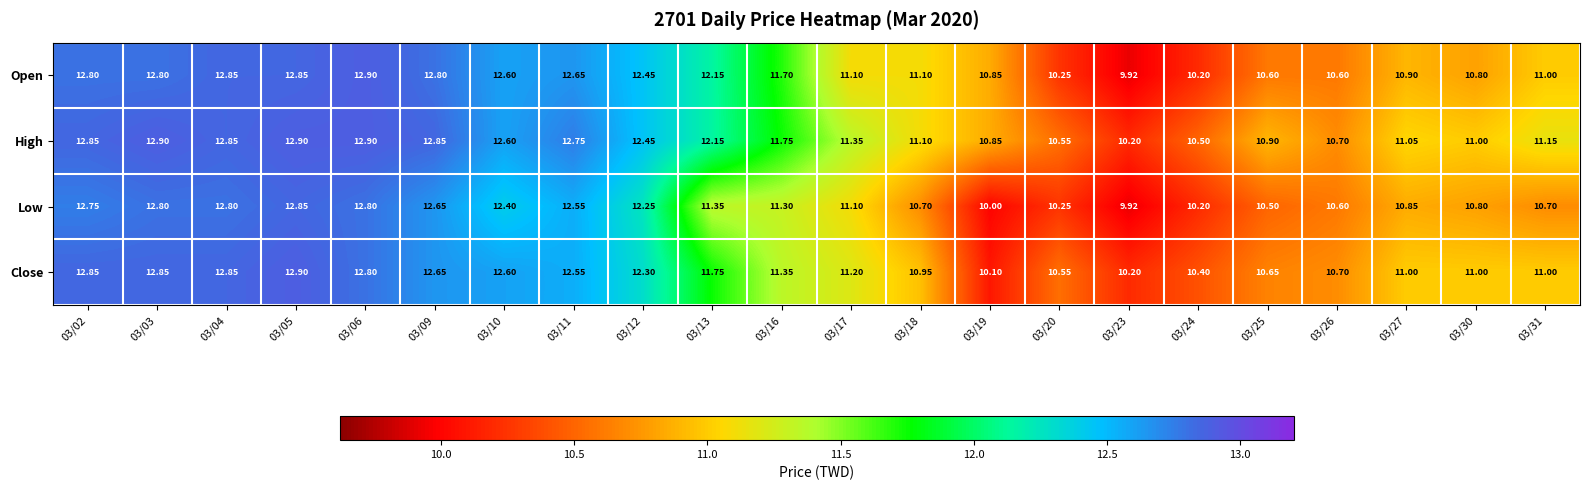

Is the value of Low at 03/06 greater than the value of High at 03/17?

Yes